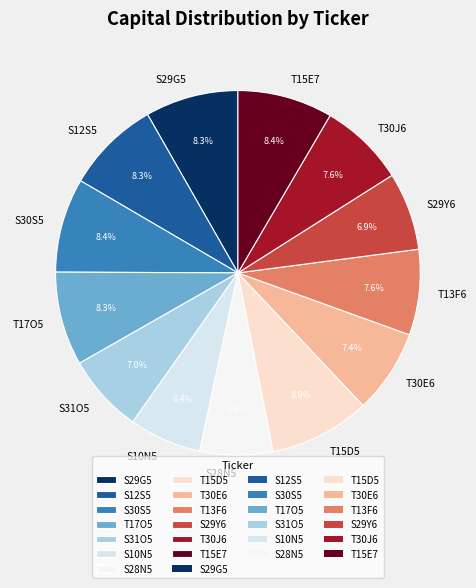

Count the number of slices in the pie.

13